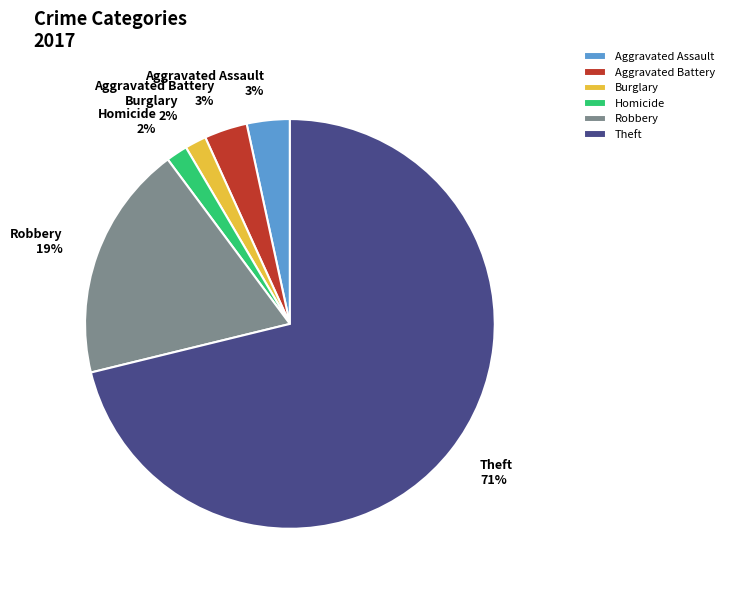

Is it true that Robbery is 12% of the pie?

False